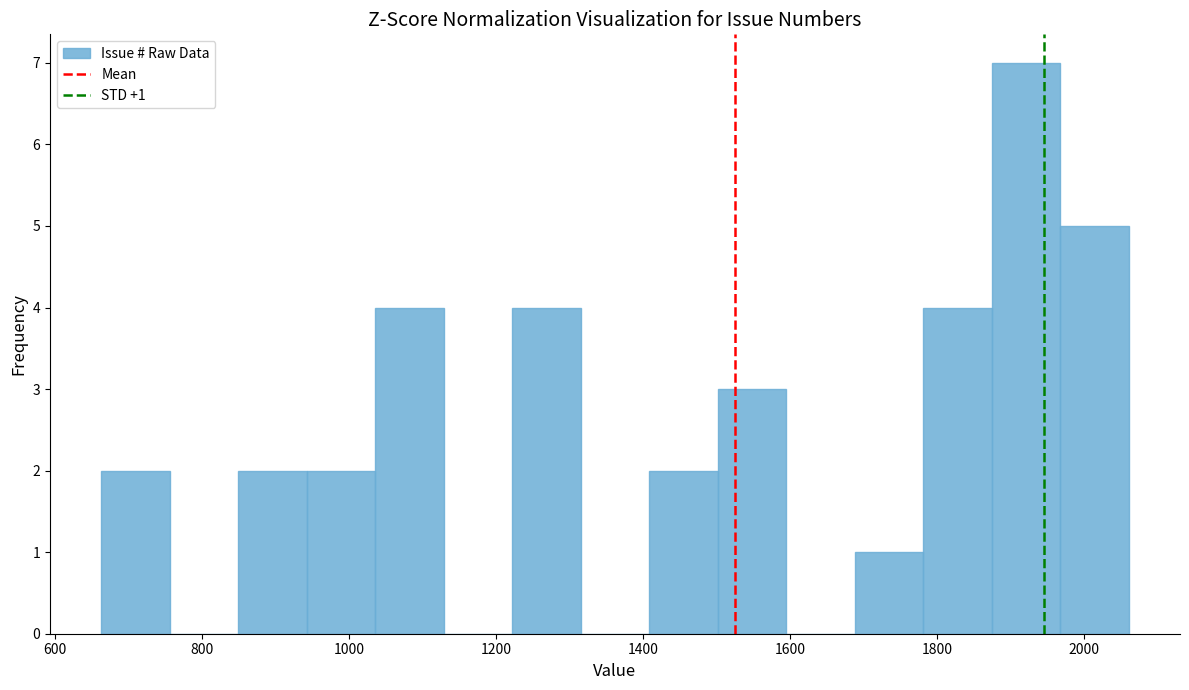

Over which range of the x-axis is the bar tallest?

1880 to 1960